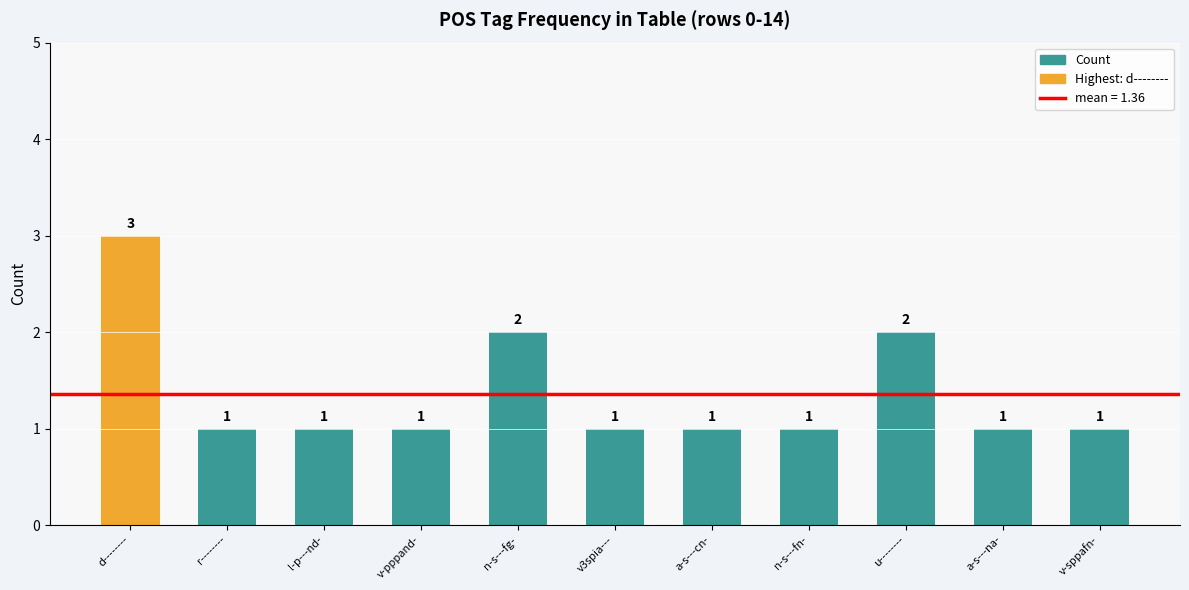

How many values are between 1 and 2?

10